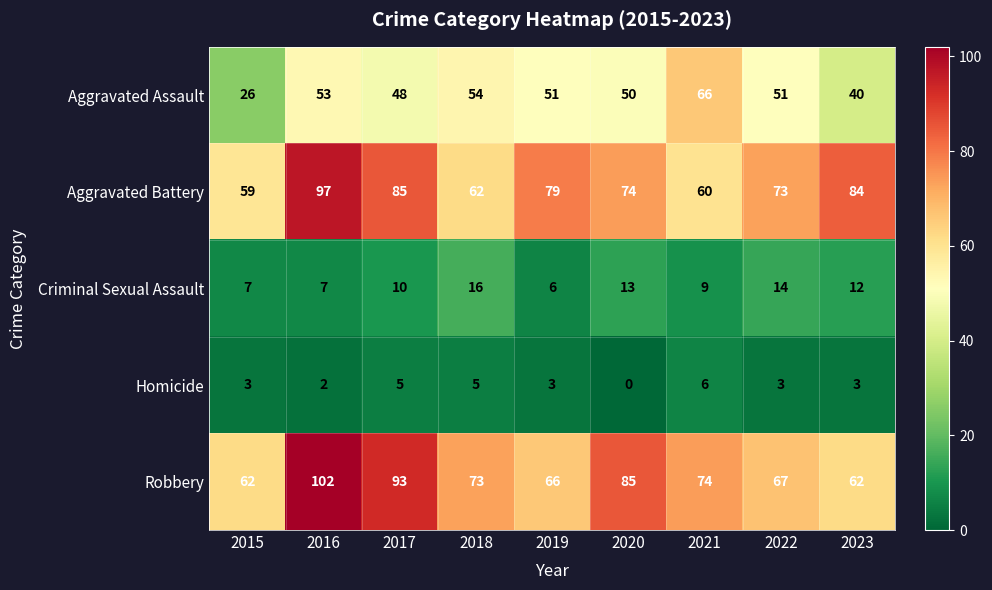

What is the difference between the highest and lowest values at 2022?

70